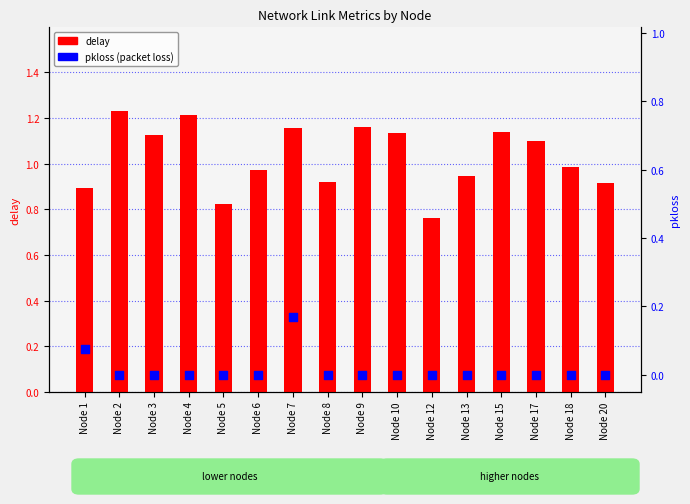

What is the total value across all series at Node 6?

1.0